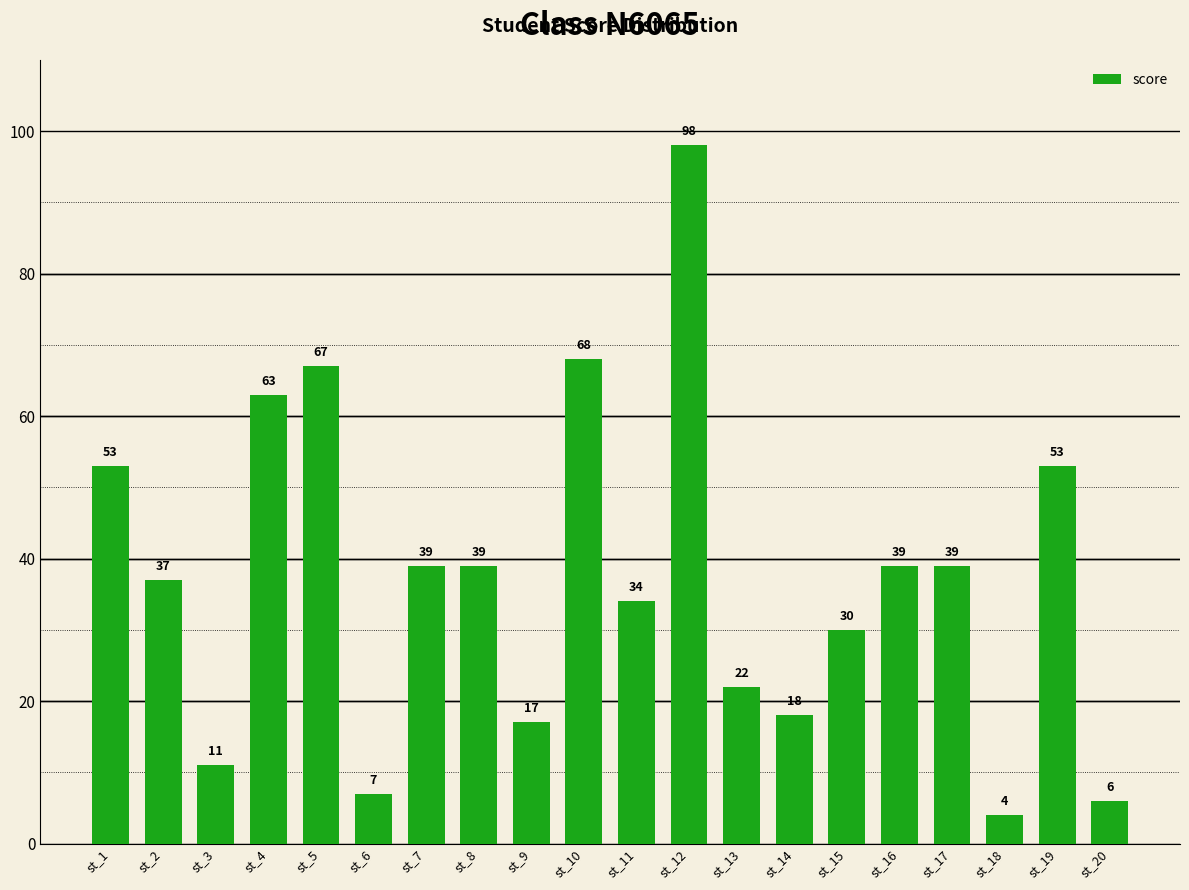

The value at st_10 is 44. True or false?

False